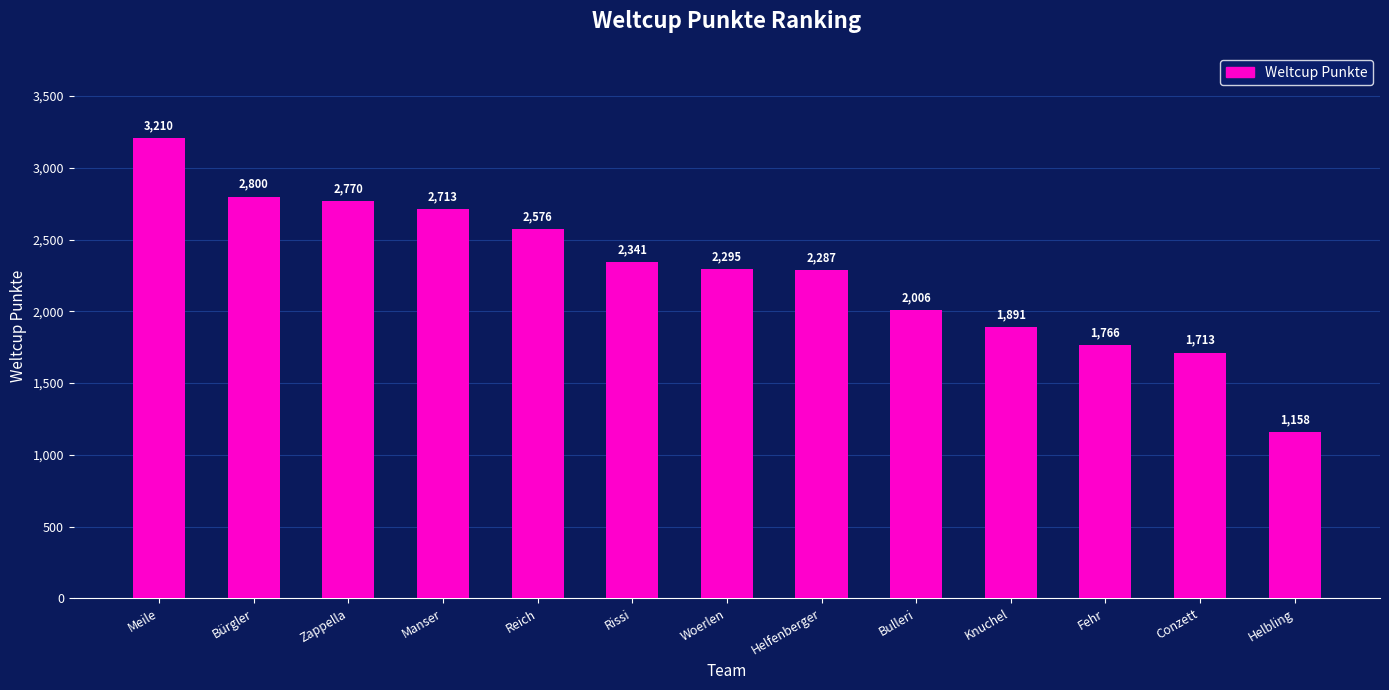

What is the smallest value displayed?

1158